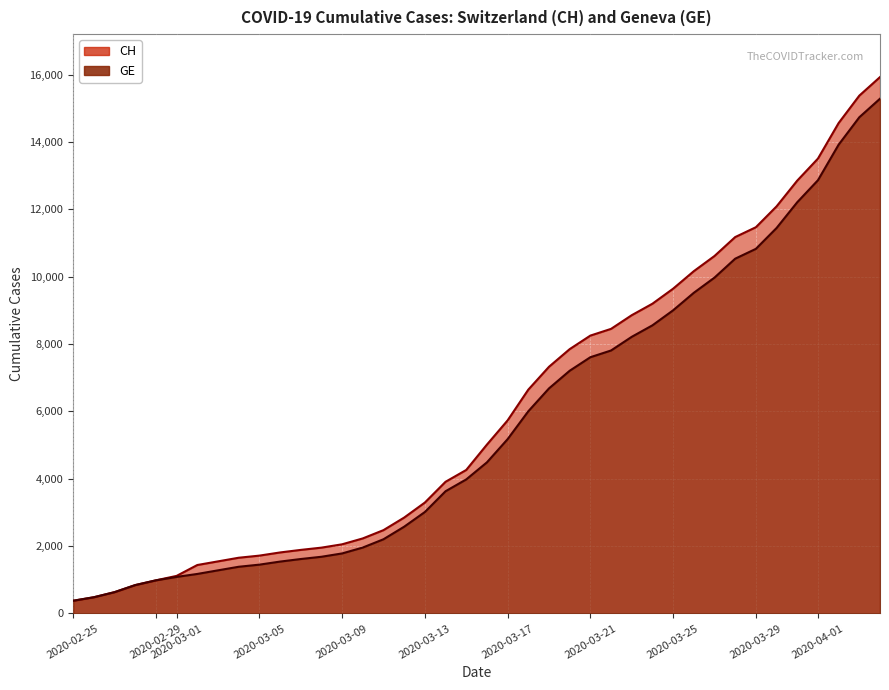

Reading right to left, transcribe all the data shown in this chart.

CH: 15926	15375	14561	13505	12852	12086	11467	11175	10613	10162	9642	9196	8855	8449	8249	7847	7323	6644	5731	5012	4259	3908	3291	2845	2472	2226	2051	1952	1885	1809	1715	1652	1544	1436	1113	981	840	630	479	375
GE: 15284	14733	13919	12863	12210	11444	10825	10533	9971	9520	9000	8554	8213	7807	7607	7205	6681	6002	5174	4485	3978	3627	3010	2574	2201	1955	1780	1681	1614	1538	1447	1384	1278	1171	1083	981	840	630	479	375